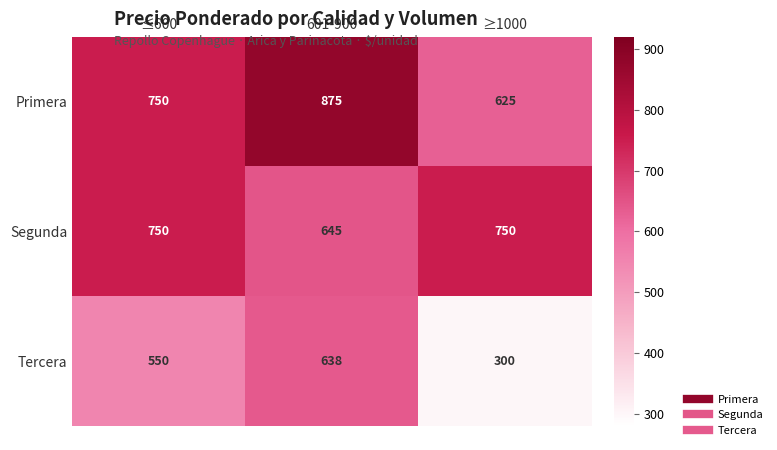

Which series has the widest spread of values?

Tercera